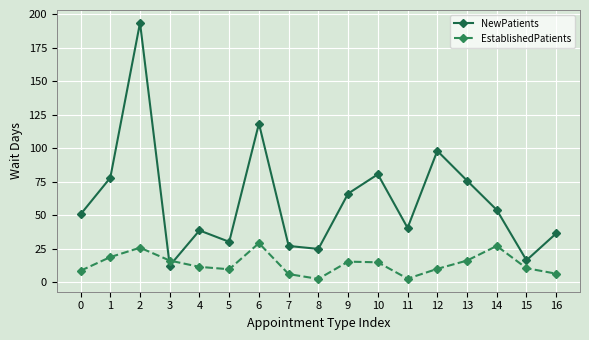

True or false: NewPatients has a value of 19.7 at 13.

False